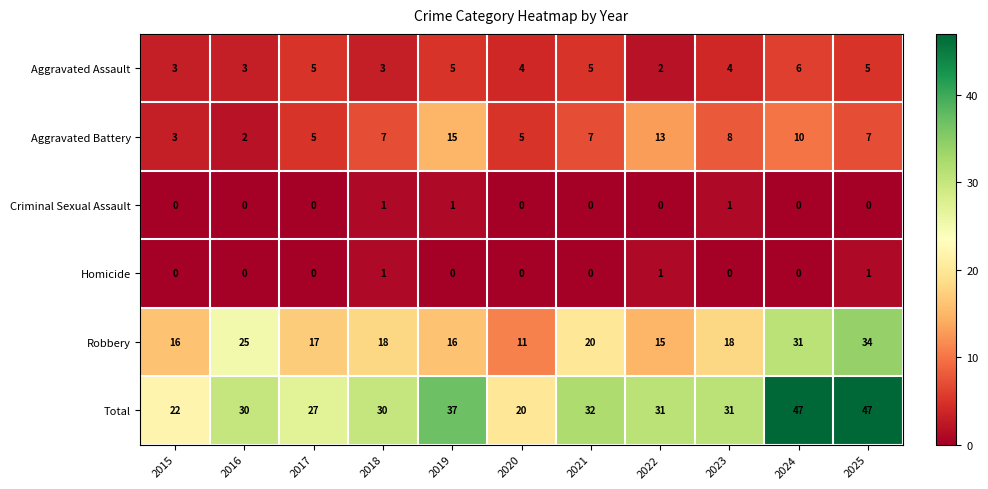

What is the highest value of the Total series?

47